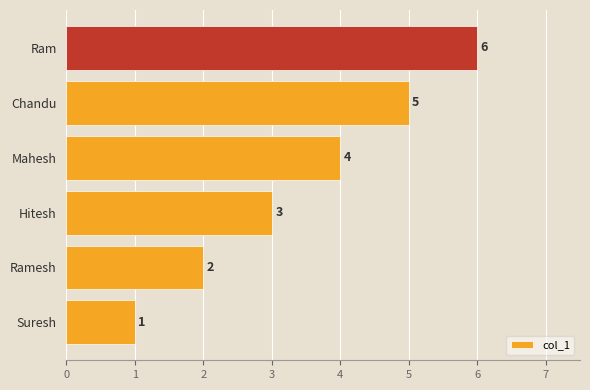

List the labels in order of value, smallest first.

Suresh, Ramesh, Hitesh, Mahesh, Chandu, Ram